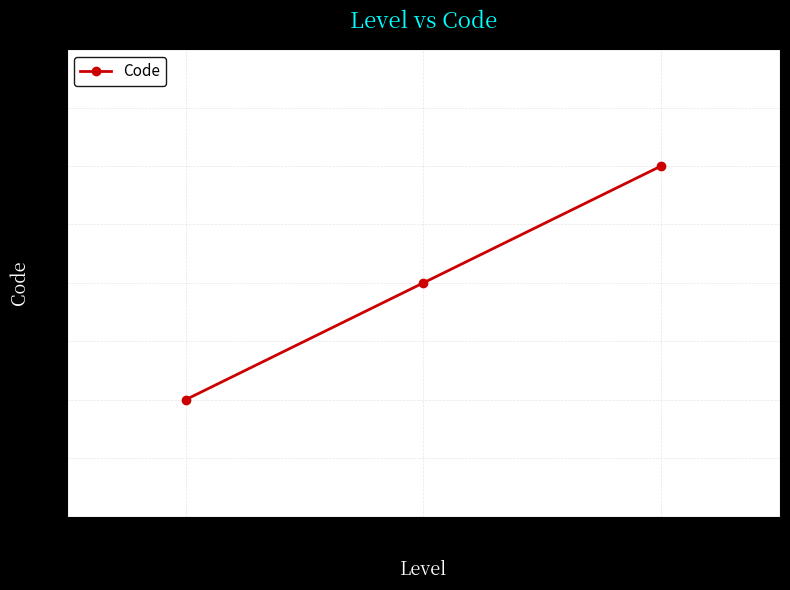

Is it true that the value at Level=1
(Structure) is 4?

False